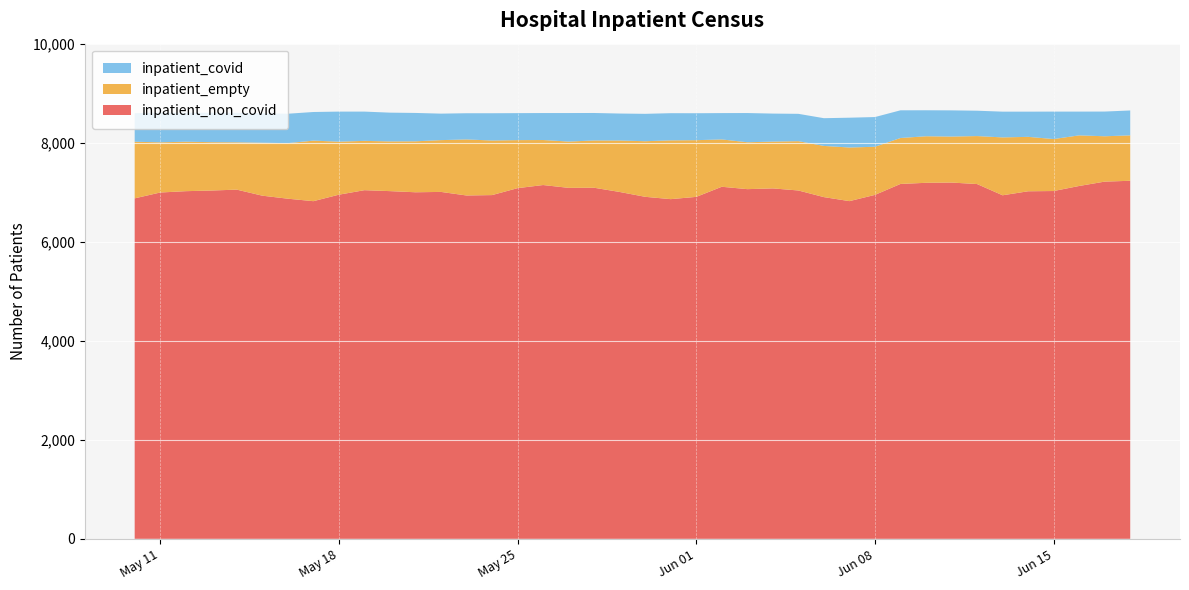

Reading right to left, transcribe all the data shown in this chart.

inpatient_non_covid: 2021-05-10=6876	2021-05-11=6994	2021-05-12=7021	2021-05-13=7034	2021-05-14=7052	2021-05-15=6930	2021-05-16=6869	2021-05-17=6819	2021-05-18=6950	2021-05-19=7041	2021-05-20=7022	2021-05-21=6999	2021-05-22=7006	2021-05-23=6934	2021-05-24=6942	2021-05-25=7082	2021-05-26=7145	2021-05-27=7088	2021-05-28=7090	2021-05-29=7005	2021-05-30=6907	2021-05-31=6860	2021-06-01=6906	2021-06-02=7110	2021-06-03=7062	2021-06-04=7077	2021-06-05=7035	2021-06-06=6901	2021-06-07=6820	2021-06-08=6946	2021-06-09=7167	2021-06-10=7190	2021-06-11=7195	2021-06-12=7165	2021-06-13=6938	2021-06-14=7019	2021-06-15=7024	2021-06-16=7126	2021-06-17=7214	2021-06-18=7231
inpatient_empty: 2021-05-10=1143	2021-05-11=1014	2021-05-12=999	2021-05-13=977	2021-05-14=956	2021-05-15=1069	2021-05-16=1122	2021-05-17=1223	2021-05-18=1071	2021-05-19=996	2021-05-20=1004	2021-05-21=1029	2021-05-22=1046	2021-05-23=1132	2021-05-24=1102	2021-05-25=970	2021-05-26=909	2021-05-27=935	2021-05-28=955	2021-05-29=1039	2021-05-30=1123	2021-05-31=1187	2021-06-01=1145	2021-06-02=956	2021-06-03=947	2021-06-04=945	2021-06-05=996	2021-06-06=1034	2021-06-07=1083	2021-06-08=972	2021-06-09=928	2021-06-10=940	2021-06-11=929	2021-06-12=969	2021-06-13=1169	2021-06-14=1099	2021-06-15=1050	2021-06-16=1022	2021-06-17=916	2021-06-18=917
inpatient_covid: 2021-05-10=577	2021-05-11=599	2021-05-12=585	2021-05-13=594	2021-05-14=595	2021-05-15=596	2021-05-16=594	2021-05-17=578	2021-05-18=607	2021-05-19=591	2021-05-20=581	2021-05-21=573	2021-05-22=535	2021-05-23=529	2021-05-24=551	2021-05-25=545	2021-05-26=545	2021-05-27=576	2021-05-28=555	2021-05-29=545	2021-05-30=553	2021-05-31=549	2021-06-01=544	2021-06-02=532	2021-06-03=590	2021-06-04=566	2021-06-05=552	2021-06-06=560	2021-06-07=602	2021-06-08=600	2021-06-09=559	2021-06-10=525	2021-06-11=529	2021-06-12=512	2021-06-13=520	2021-06-14=509	2021-06-15=554	2021-06-16=480	2021-06-17=499	2021-06-18=503